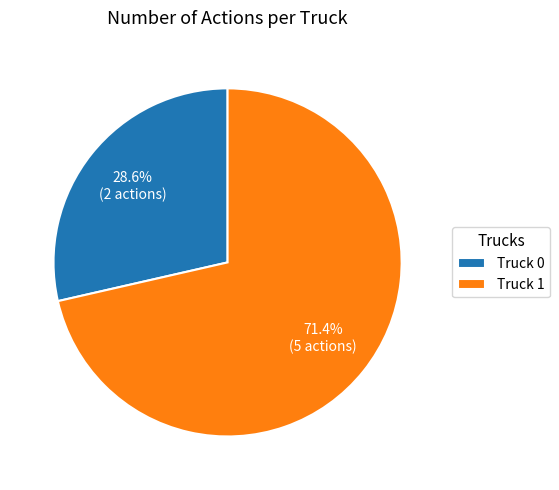

Count the number of slices in the pie.

2